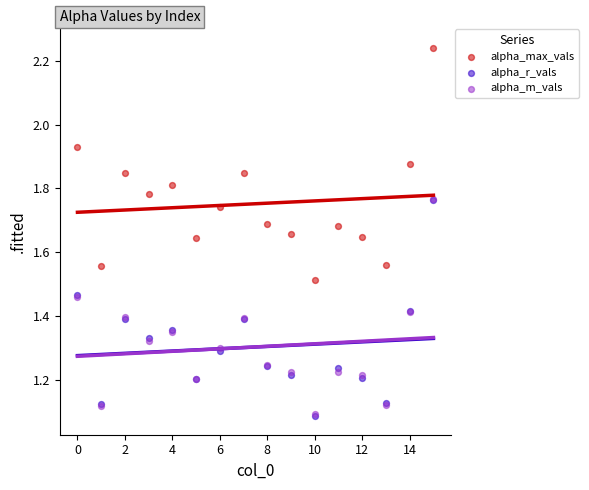

Which series has the largest Y range (max minus min)?

alpha_max_vals